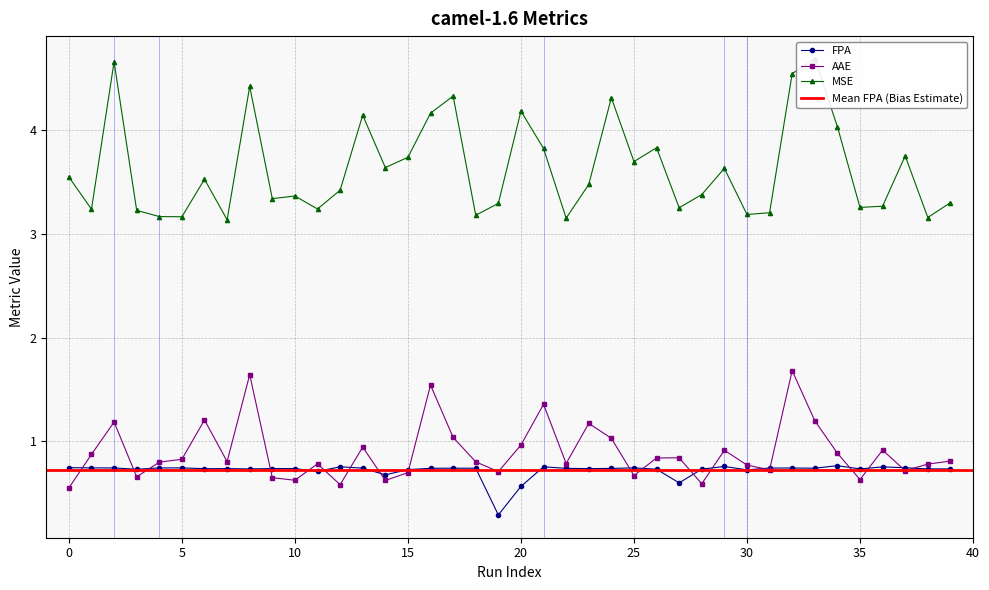

True or false: FPA has more than 2 points higher than both neighbors.

True